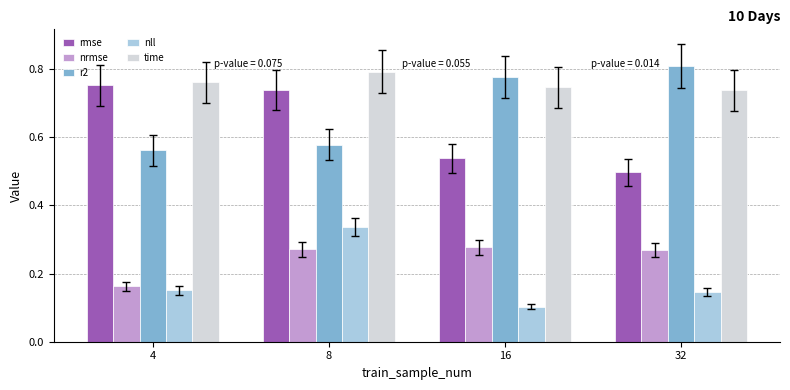

At which category is the sum across all series the highest?

8